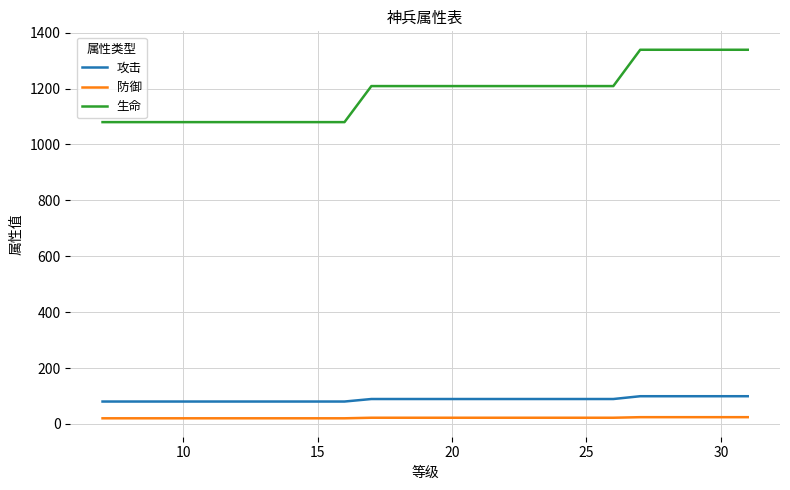

What is the minimum value for 生命?

1080